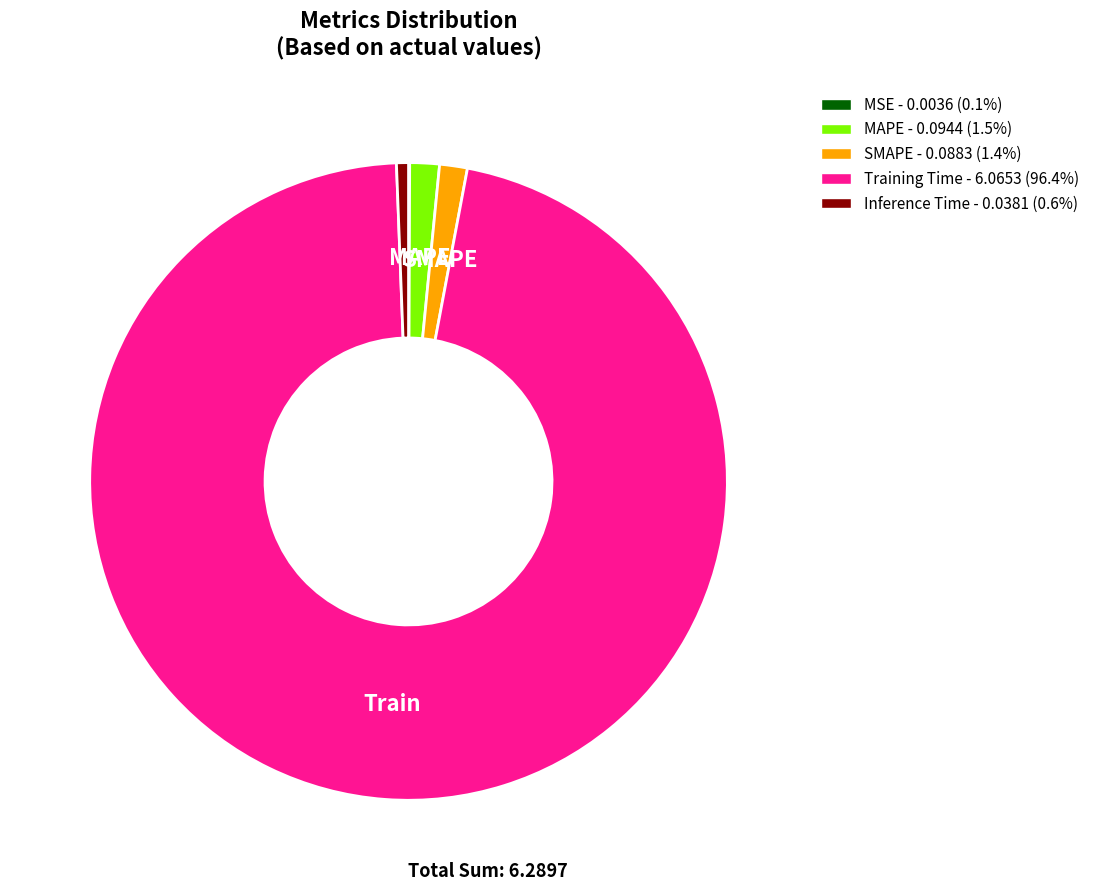

Is the sum of Training Time - 6.0653 (96.4%) and MAPE - 0.0944 (1.5%) greater than half?

Yes